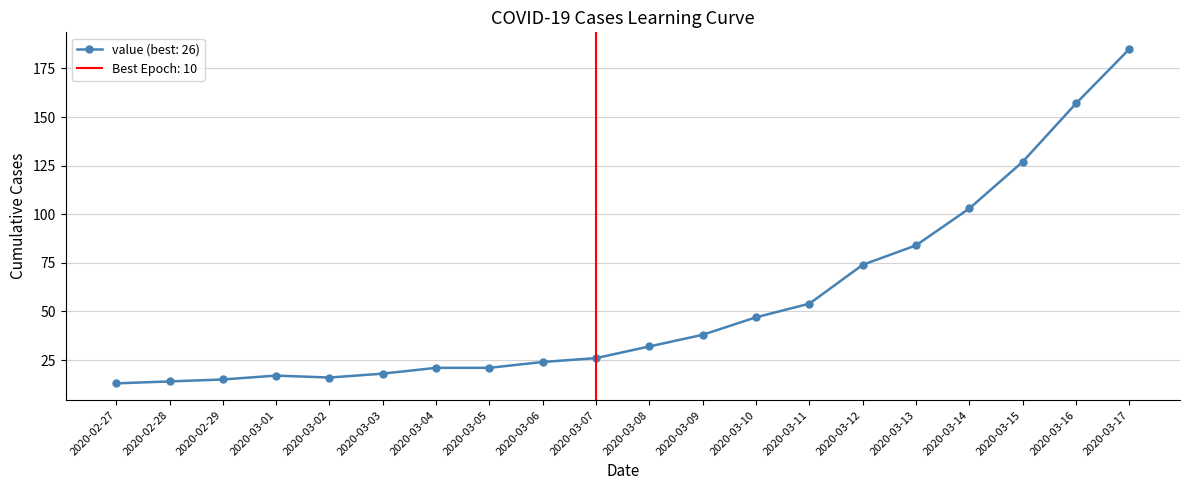

What is the change in value from 2020-02-28 to 2020-03-07?

+12